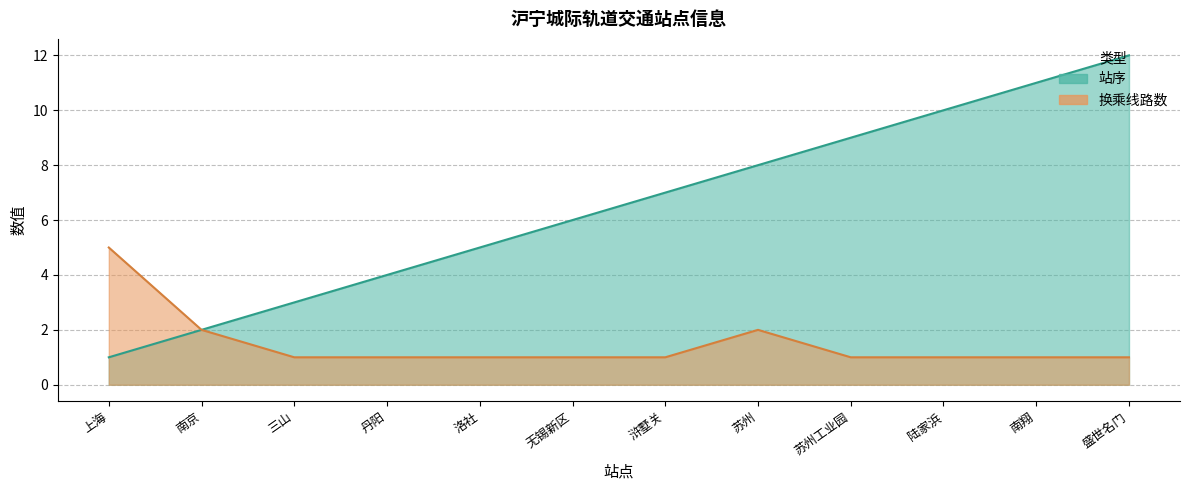

What is the lowest value of the 换乘线路数 series?

1